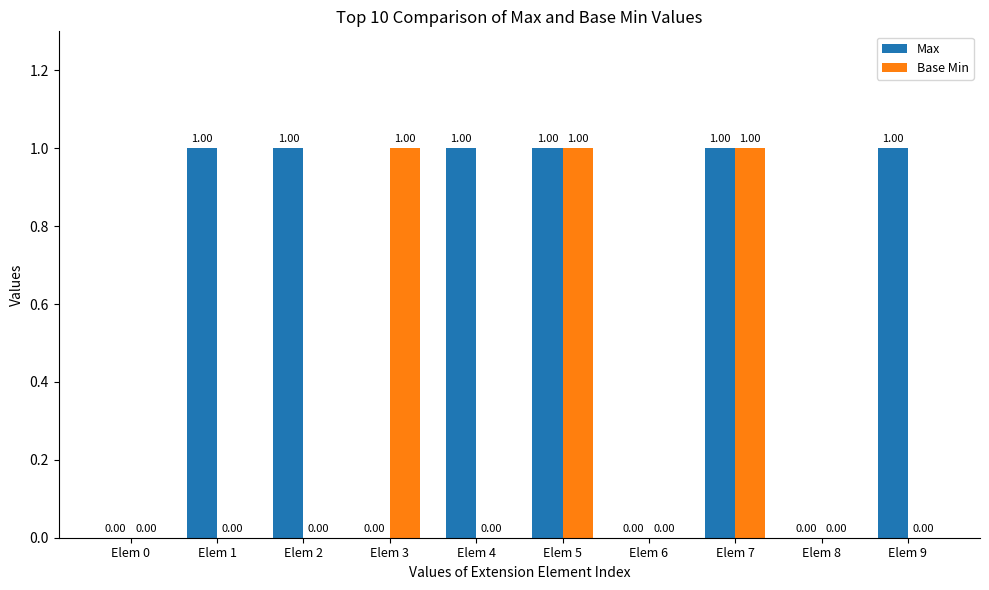

Between Elem 5 and Elem 9, which series saw the biggest shift?

Base Min